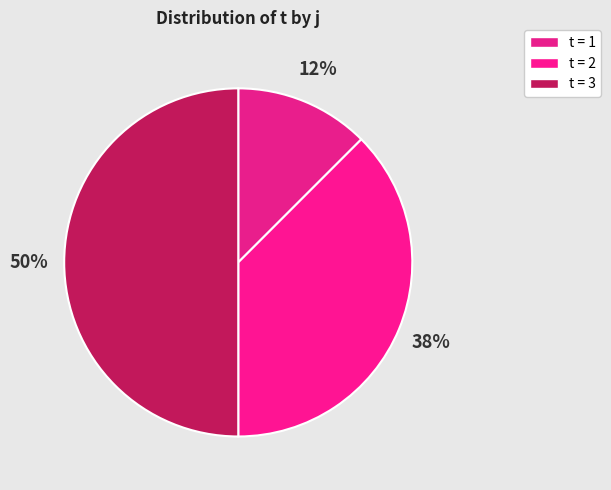

How many slices are in this pie chart?

3